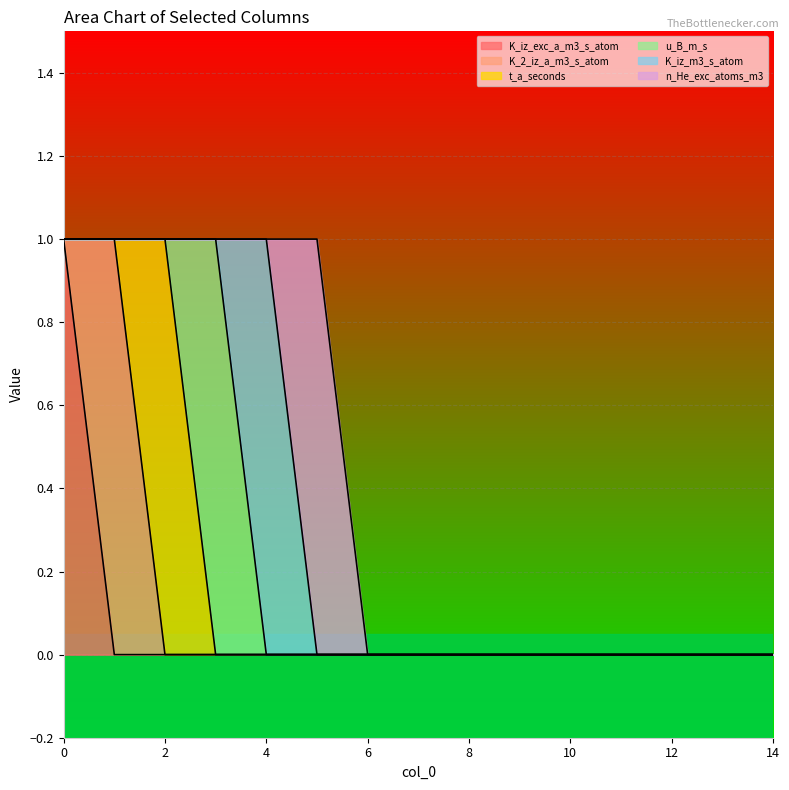

At which category does n_He_exc_atoms_m3 reach its first local peak?

5